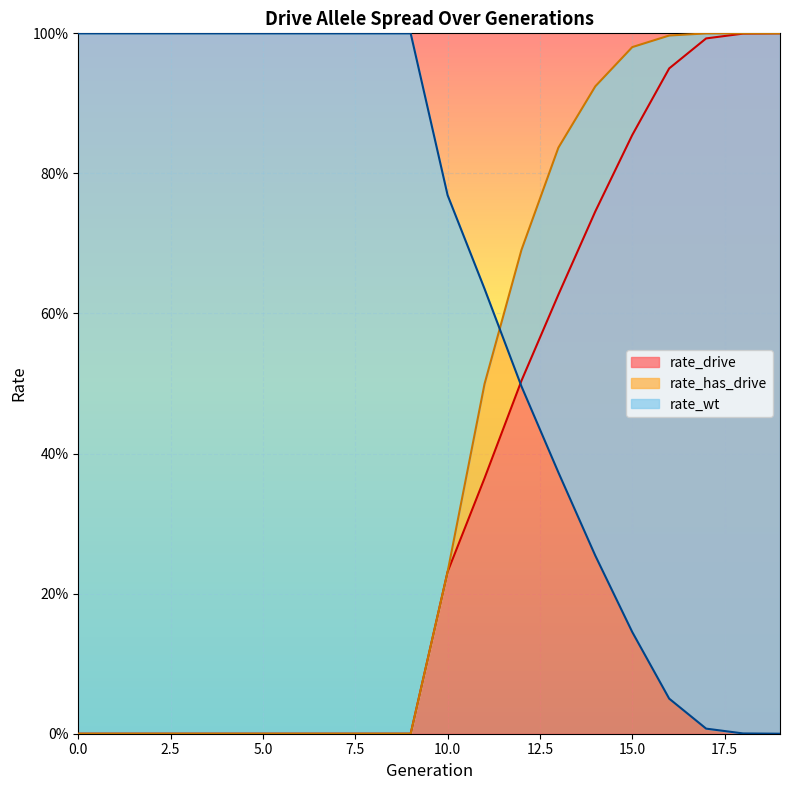

At how many categories does at least one series exceed 0?

20